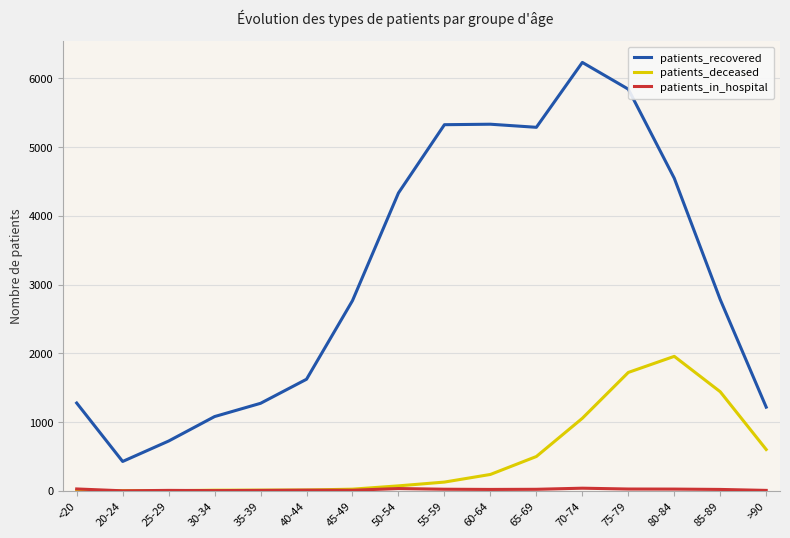

At which label is patients_deceased closest to 979?

70-74